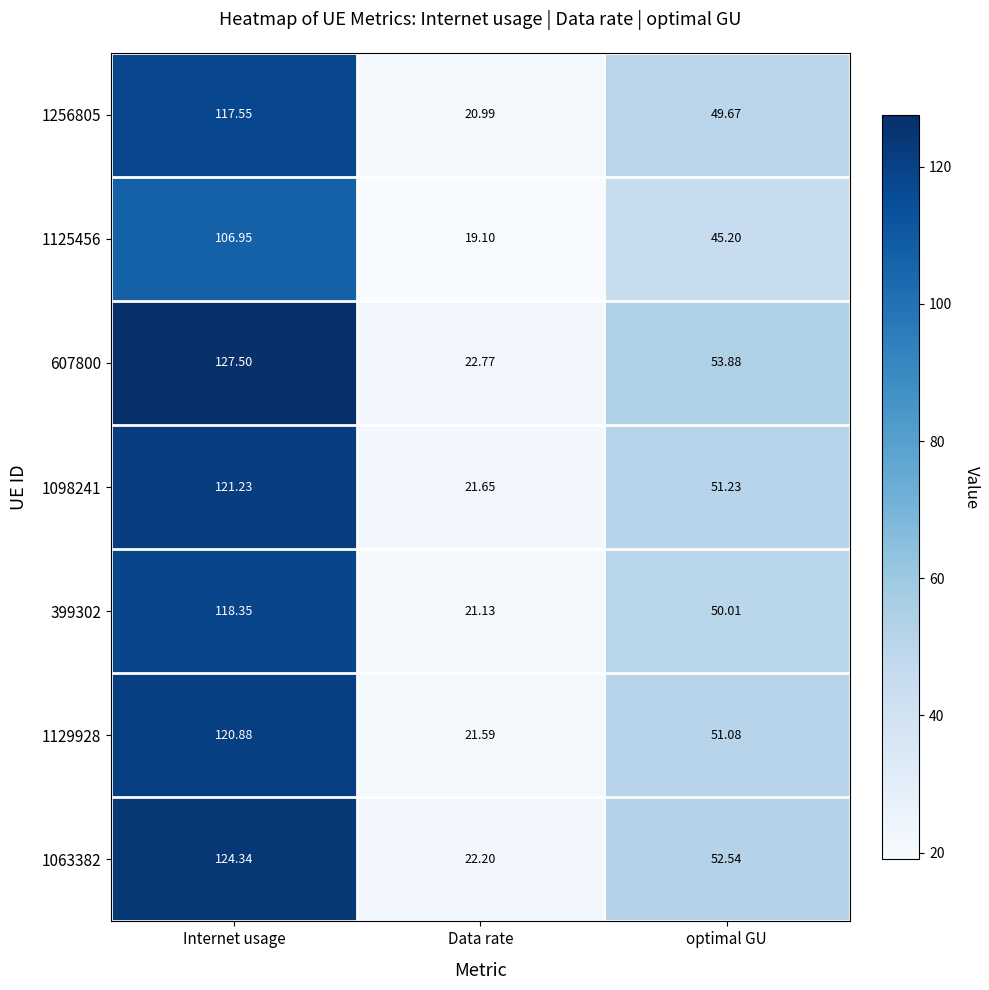

At Data rate, list the series in order from largest to smallest.

607800, 1063382, 1098241, 1129928, 399302, 1256805, 1125456